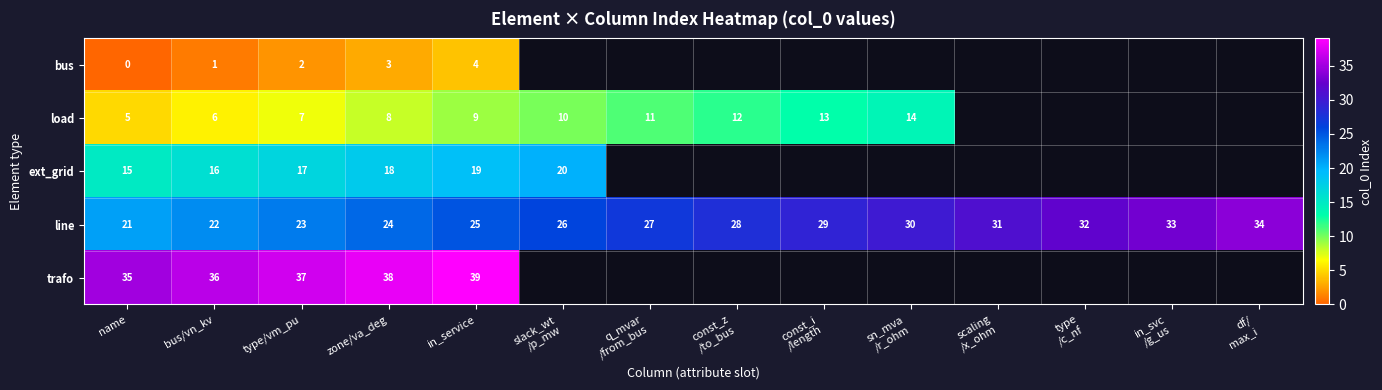

Rank the series at type/vm_pu from highest to lowest value.

trafo, line, ext_grid, load, bus